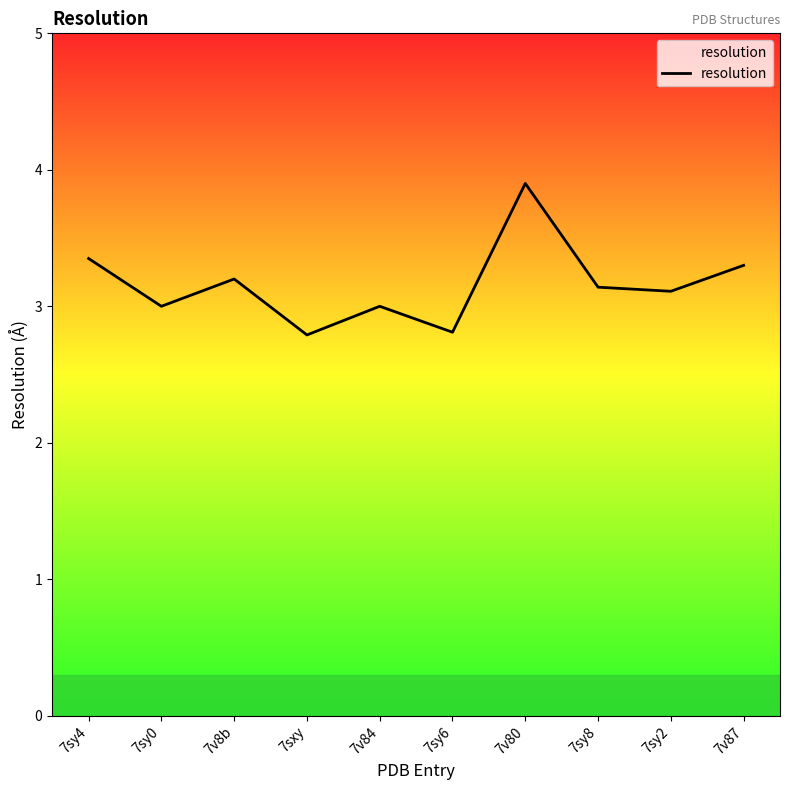

Read the value at 7sy4.

3.4